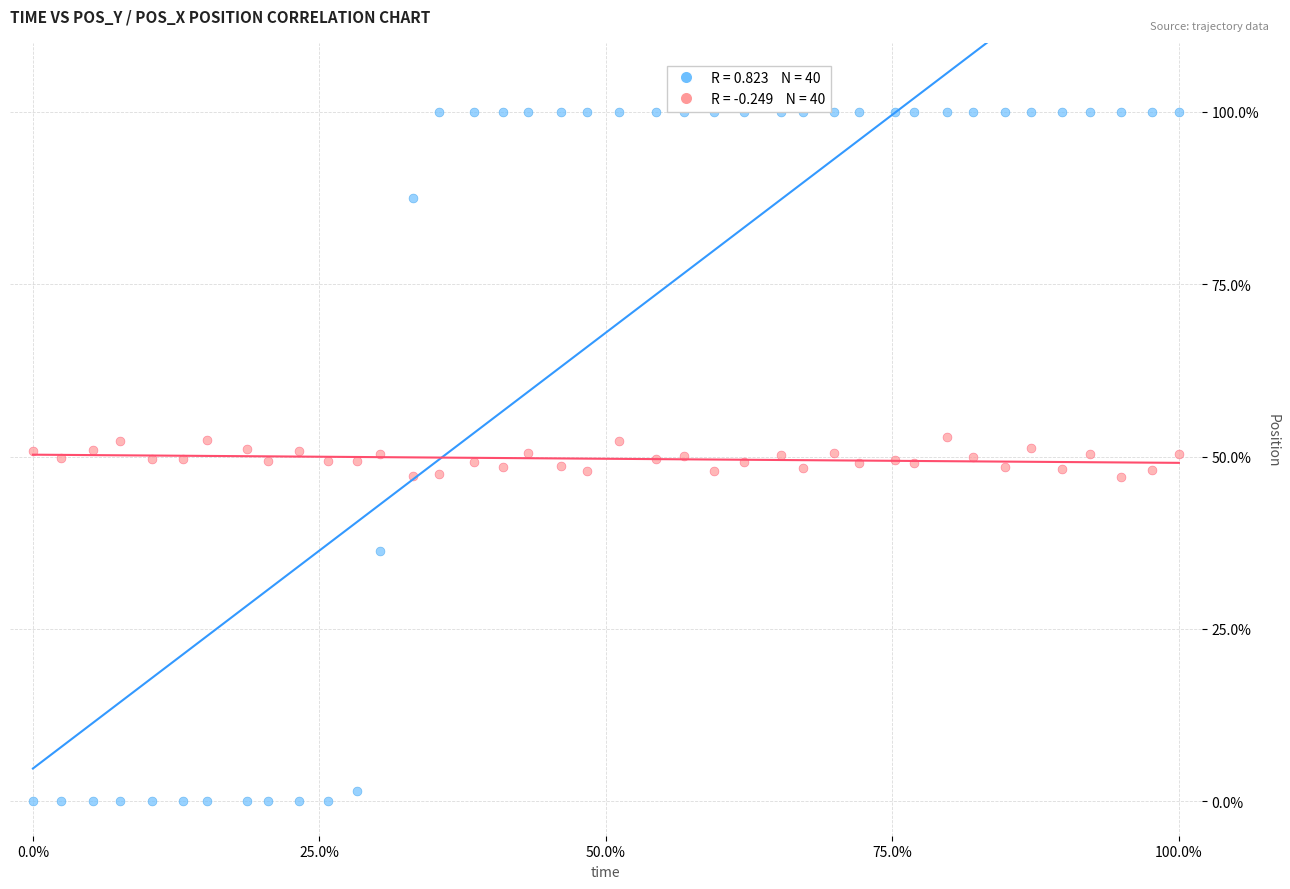

Across all data points, what is the range of Y values (max minus min)?

100.0